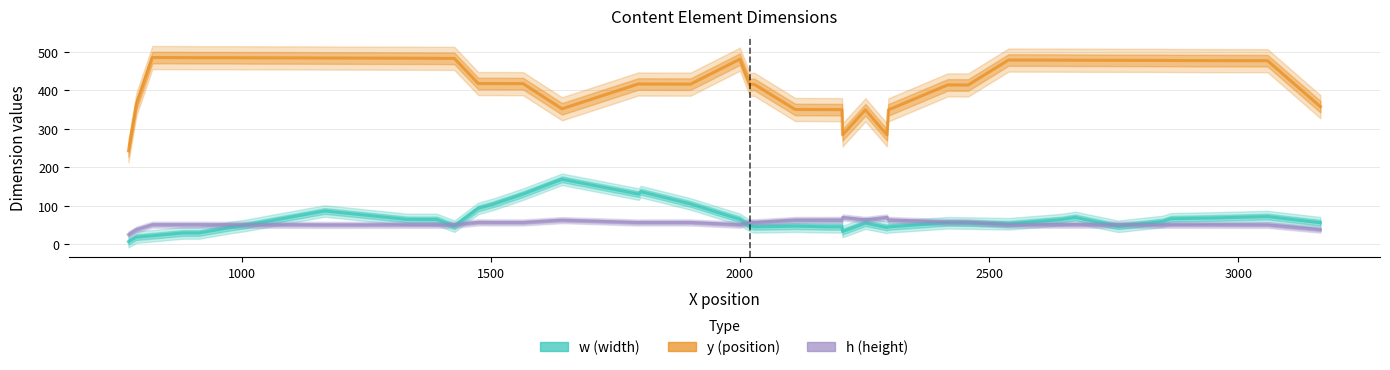

True or false: y and h intersect in this chart.

False